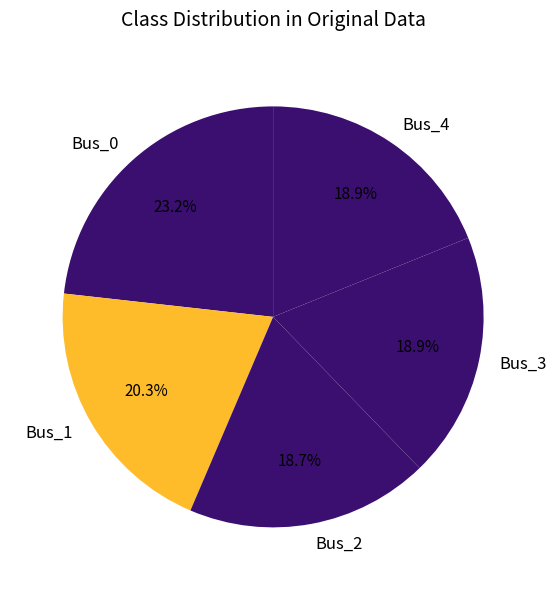

Is Bus_4 the majority of the pie?

No